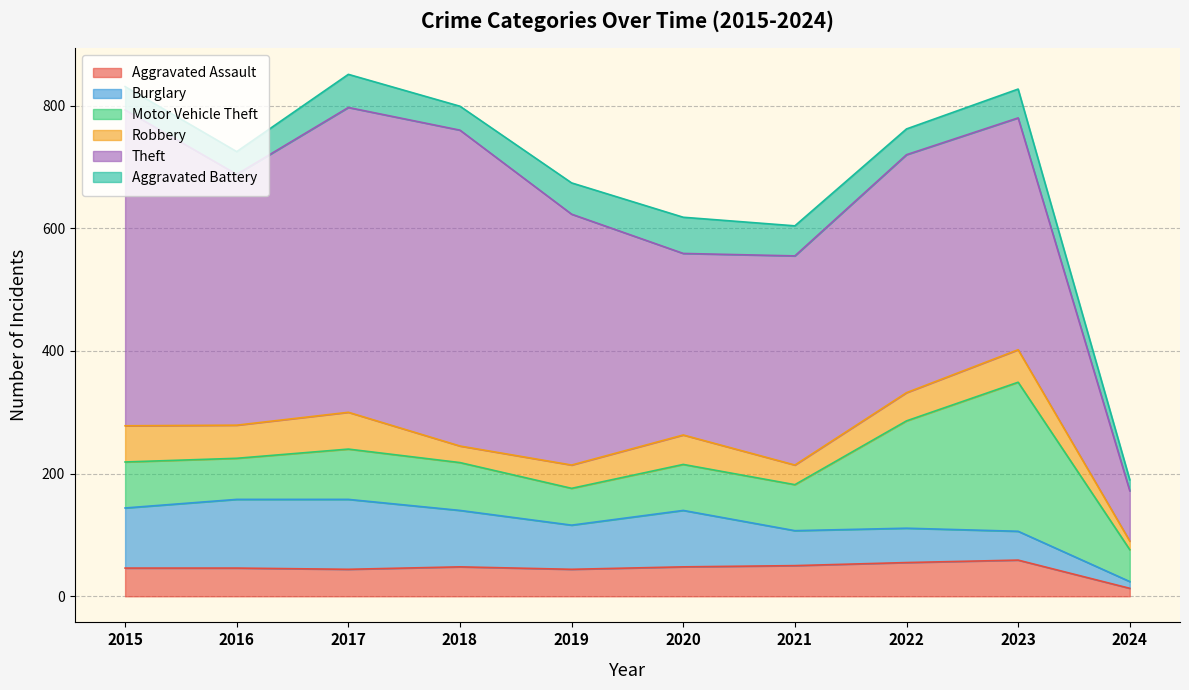

What is the value of the Burglary point at the 6th from the left?

92